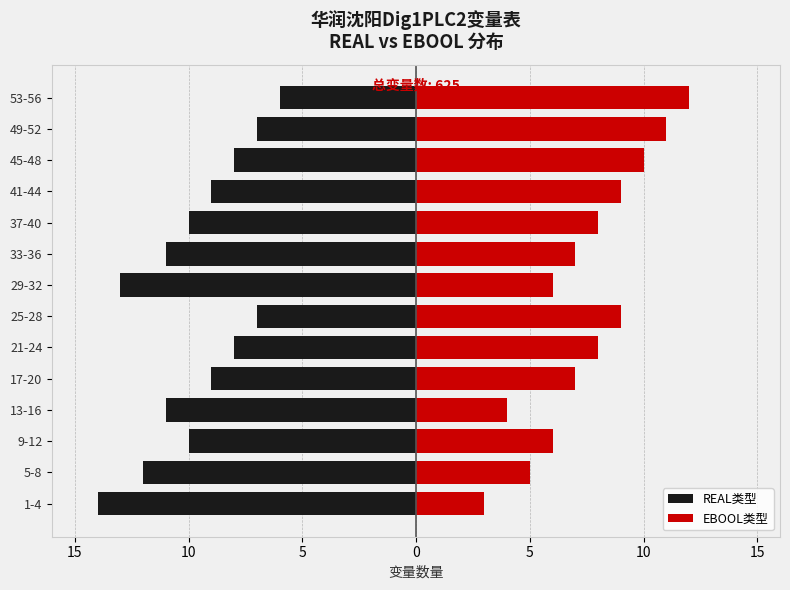

Is it true that EBOOL类型 equals 3 at 33-36?

False